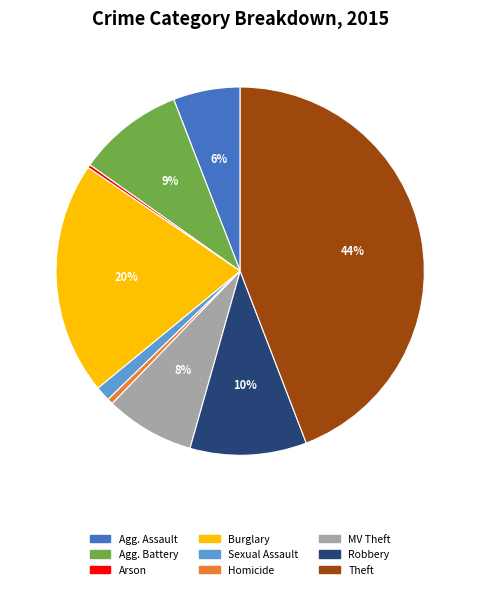

To the nearest percent, what is the average slice percentage?

11%